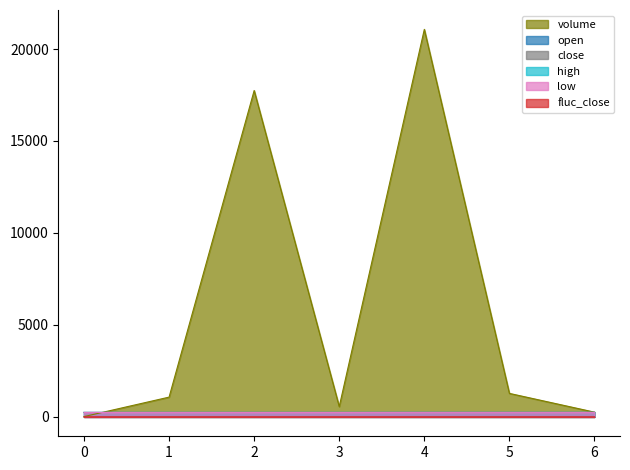

At which category is the sum across all series the highest?

4